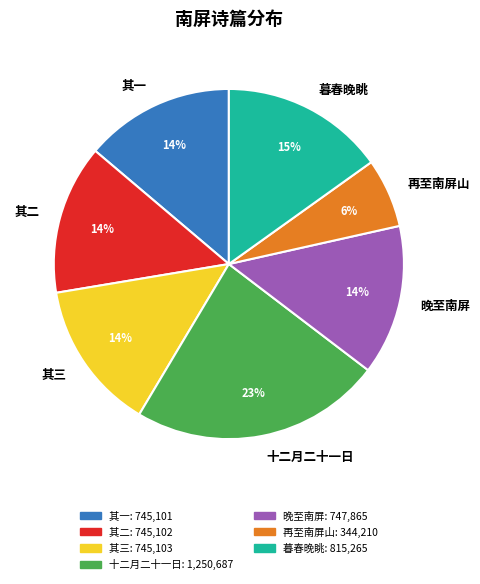

Does 暮春晚眺 represent more than half of the total?

No